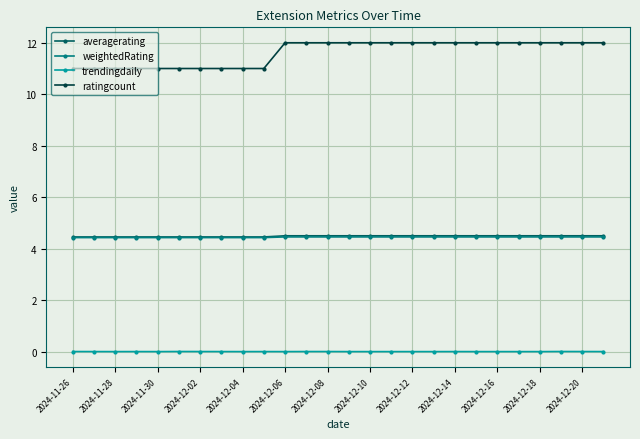

True or false: averagerating and ratingcount intersect in this chart.

False